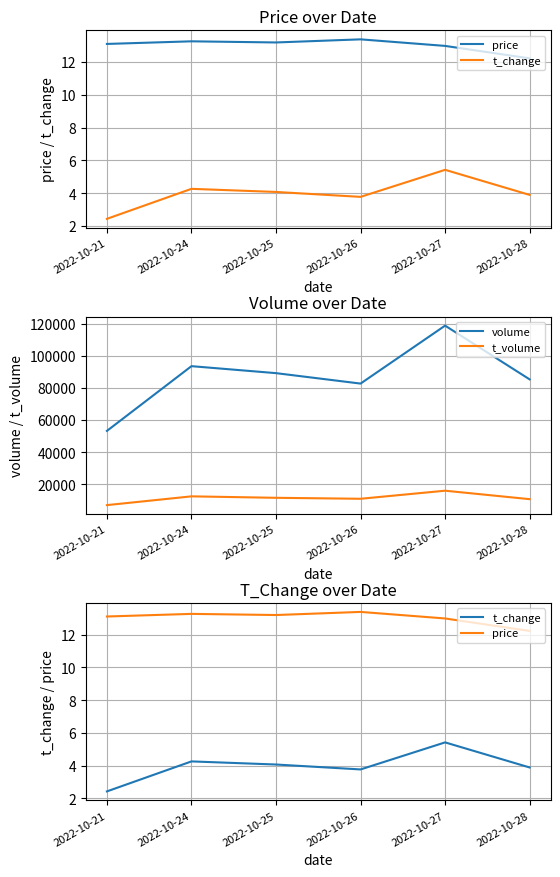

At which category does t_volume reach its first local valley?

2022-10-26